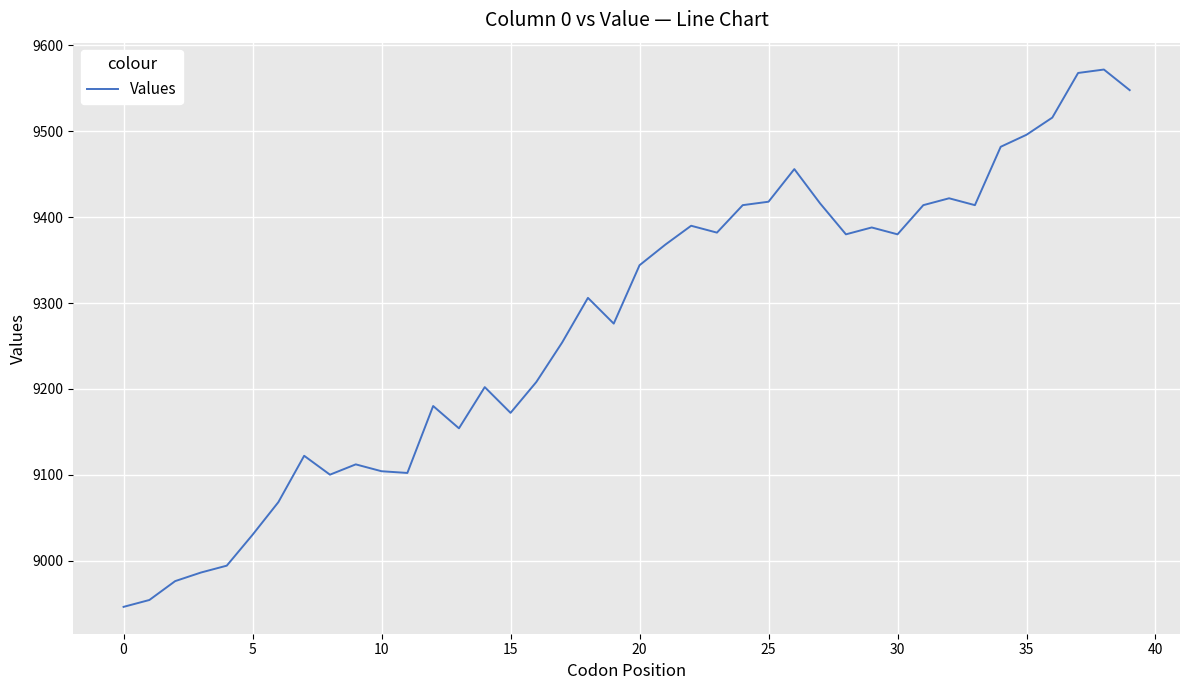

What is the maximum value shown in the chart?

9572